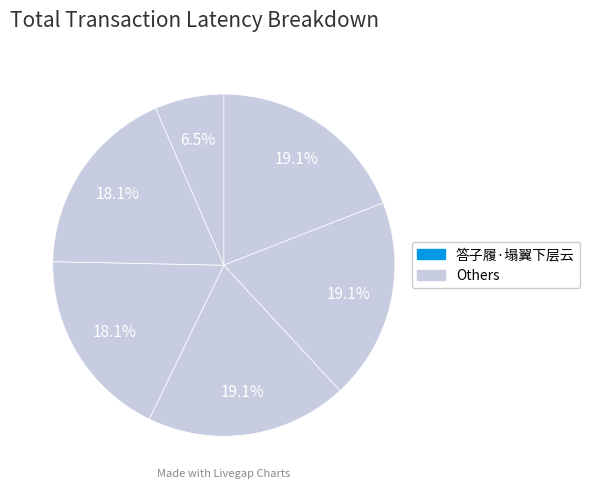

How many slices are in this pie chart?

6